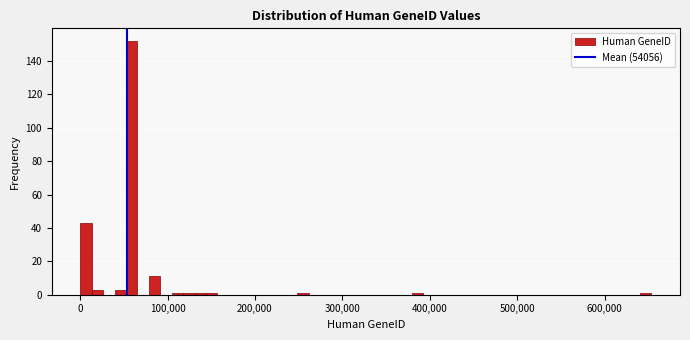

Around what value on the x-axis is the tallest bar? Give the approximate position of its centre, as read against the axis.

60000